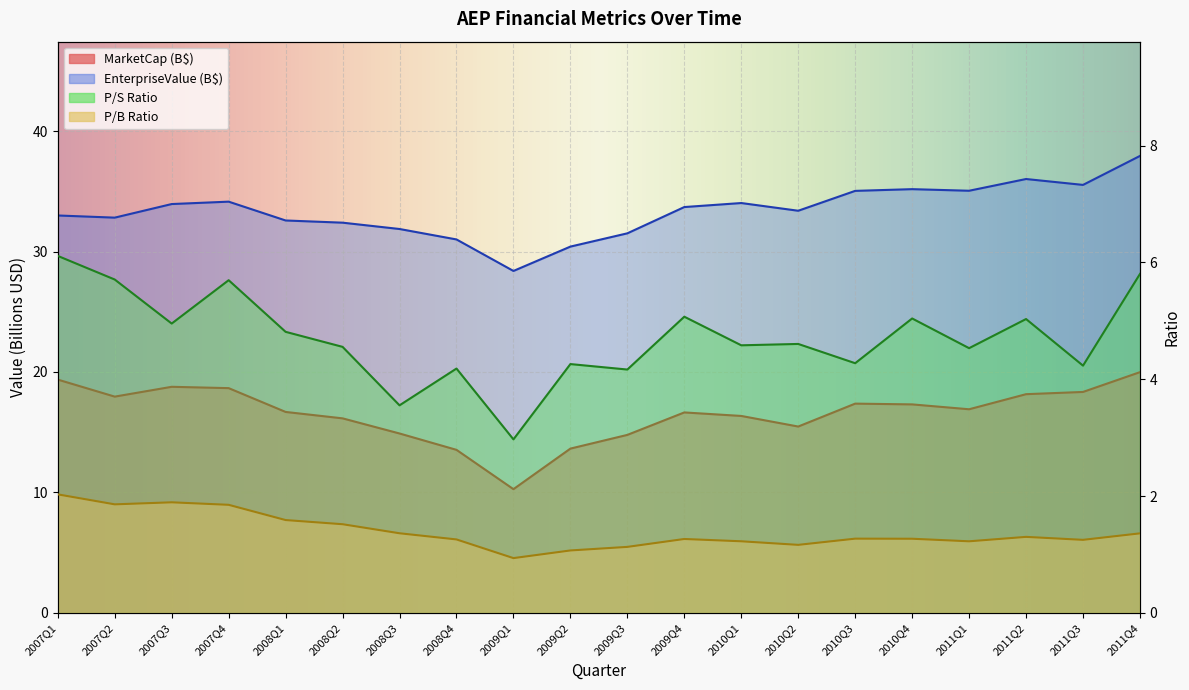

How many values in the MarketCap series are below 16?

6